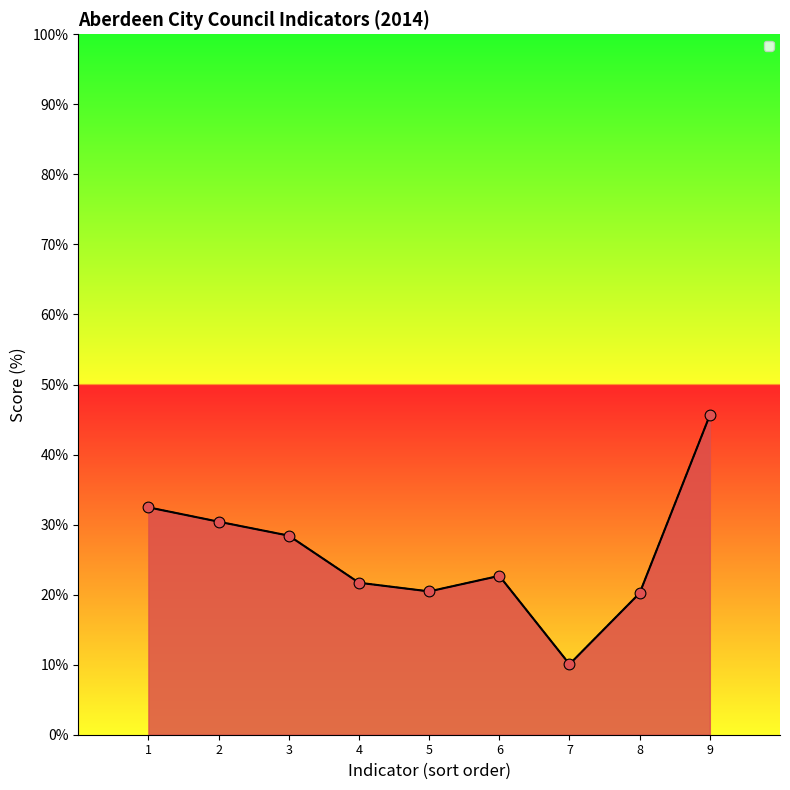

Which series has the widest spread of Y values?

_2014